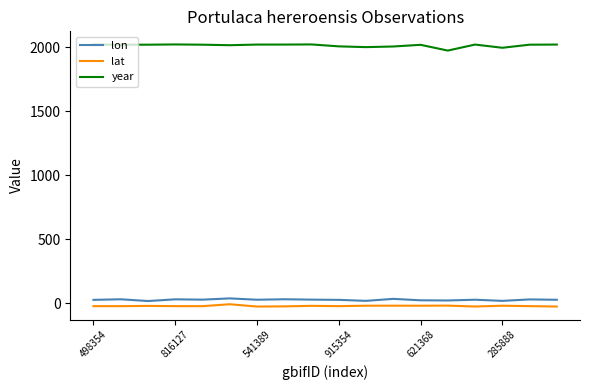

What is the lowest value of the year series?

1975.0